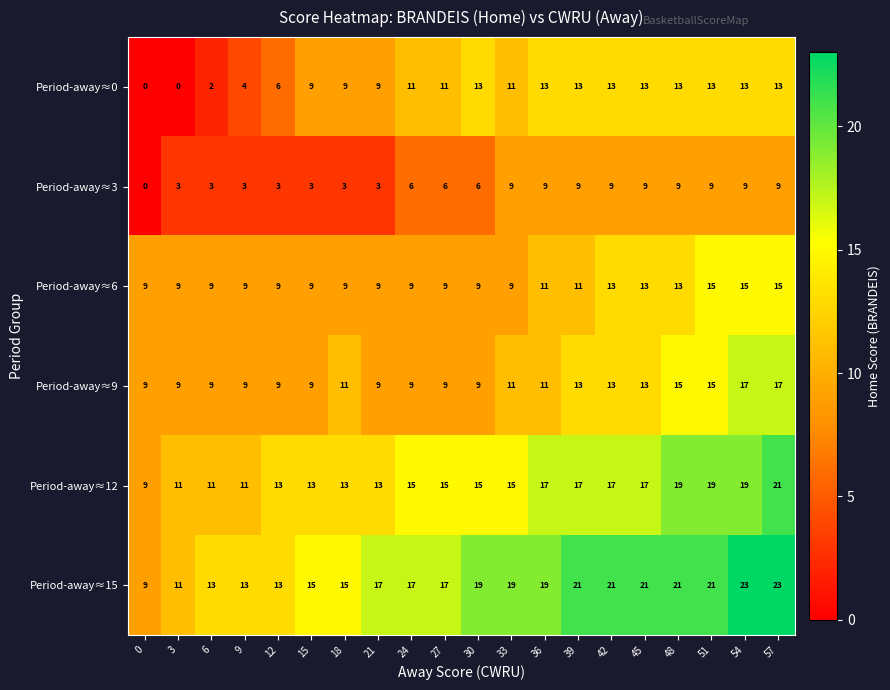

What is the sum of all Period-away≈6 values?

214